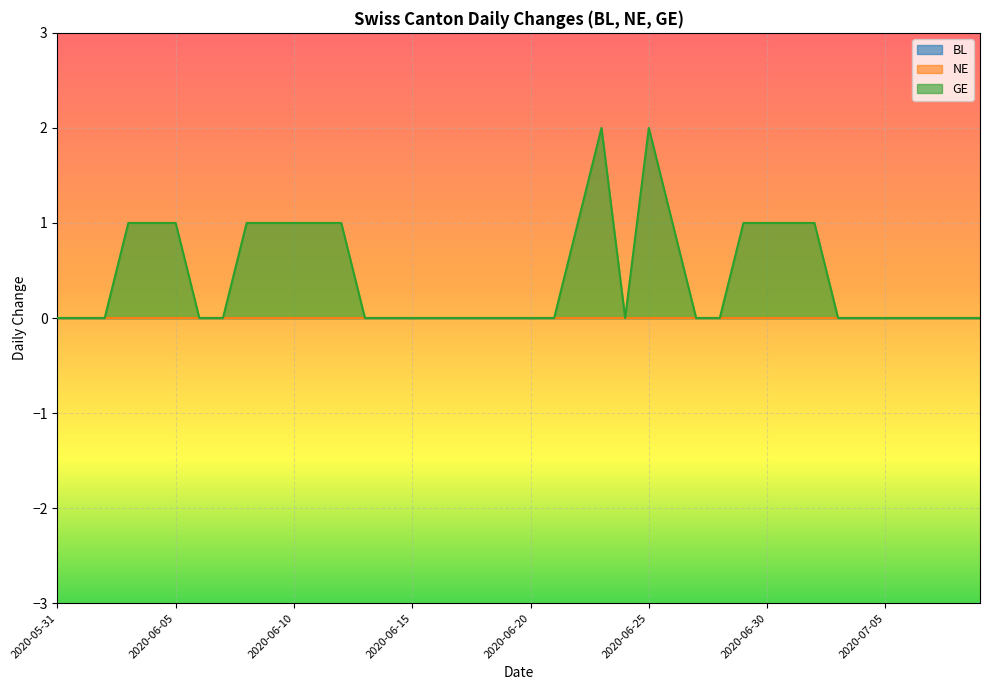

True or false: GE and NE intersect in this chart.

False